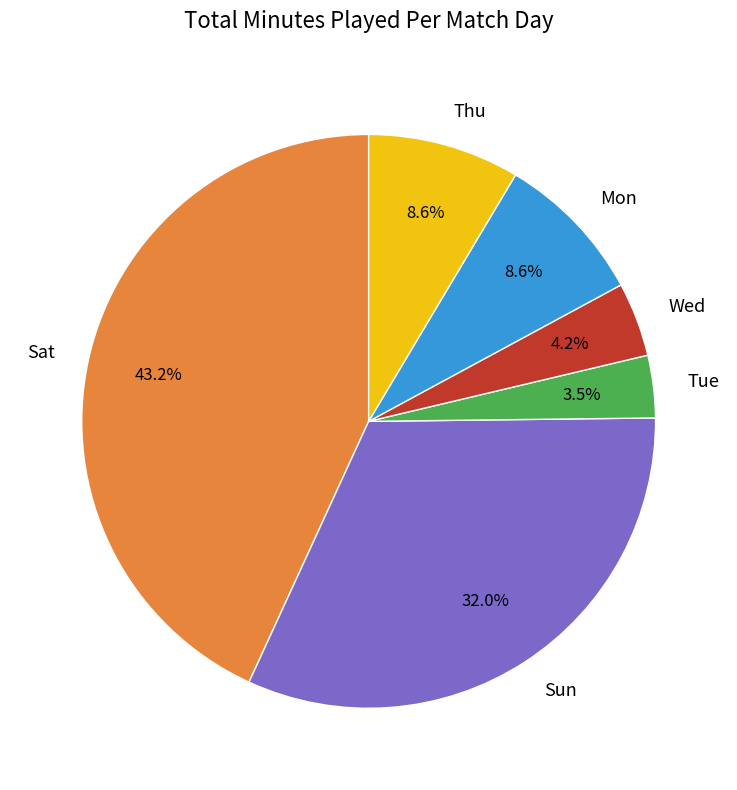

Approximately how many times larger is the value at Wed compared to Sat?

0.1